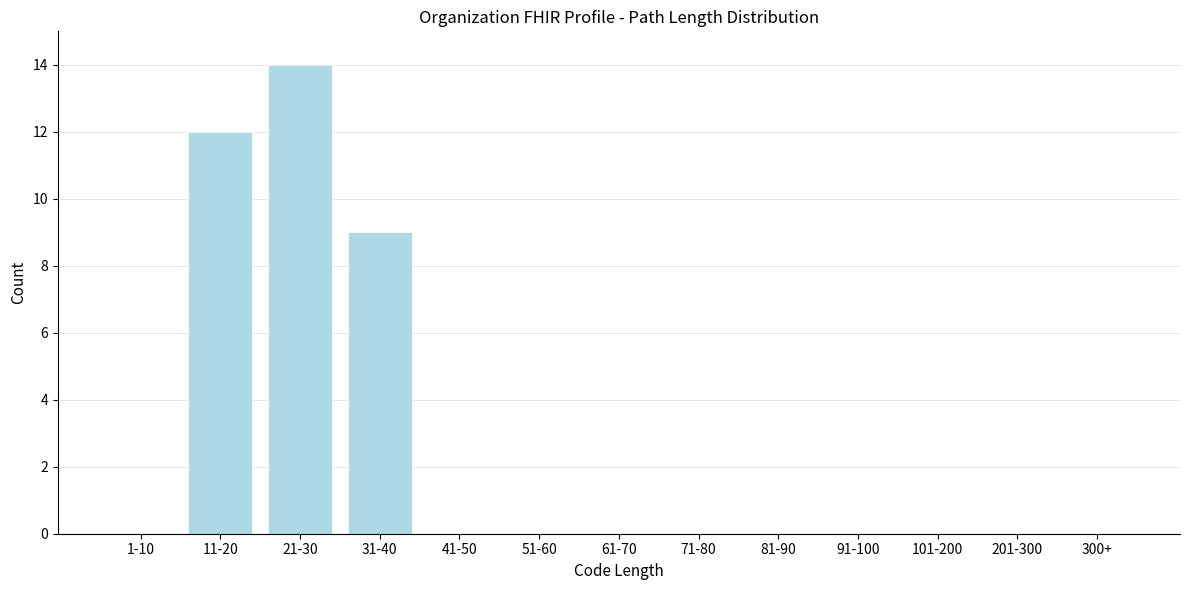

Reading left to right, what are all the values shown in this chart?

1-10=0	11-20=12	21-30=14	31-40=9	41-50=0	51-60=0	61-70=0	71-80=0	81-90=0	91-100=0	101-200=0	201-300=0	300+=0